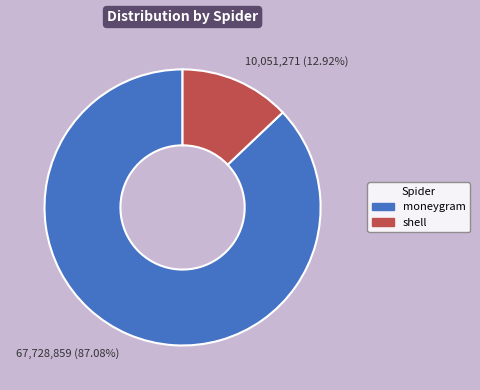

Is there any slice that represents more than half of the pie?

Yes